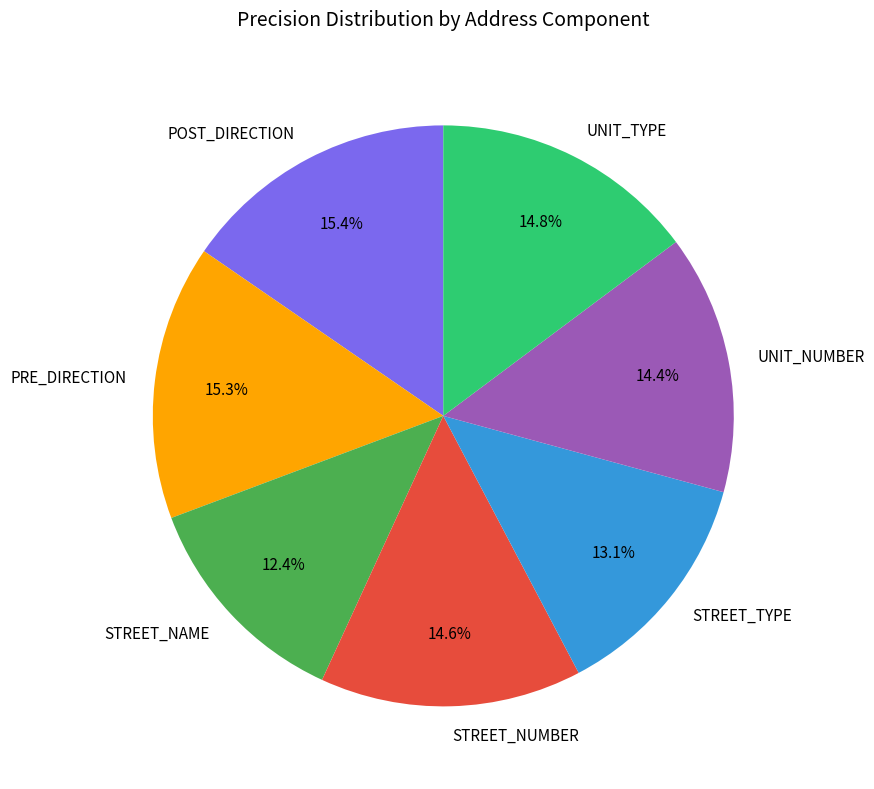

Between POST_DIRECTION and STREET_NUMBER, which is larger?

POST_DIRECTION